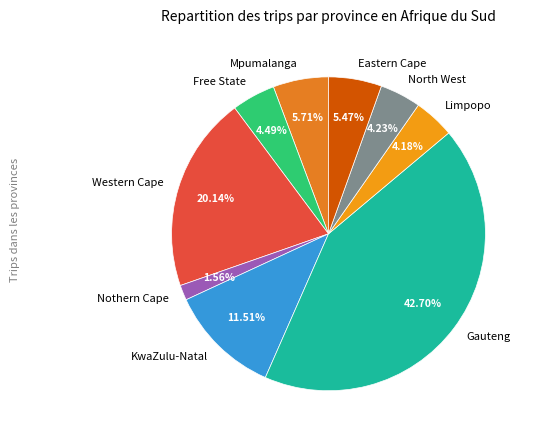

The Eastern Cape slice represents 5% of the pie. True or false?

True